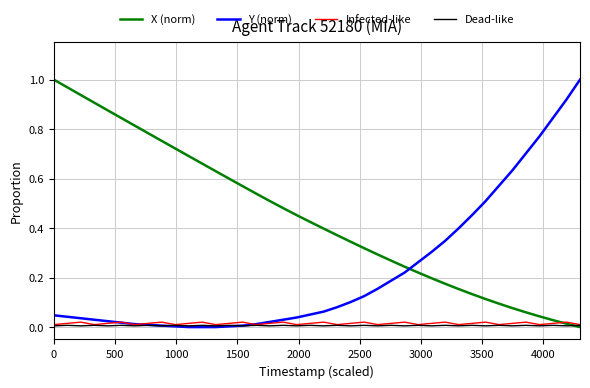

Which series has the largest total across all categories?

X (norm)